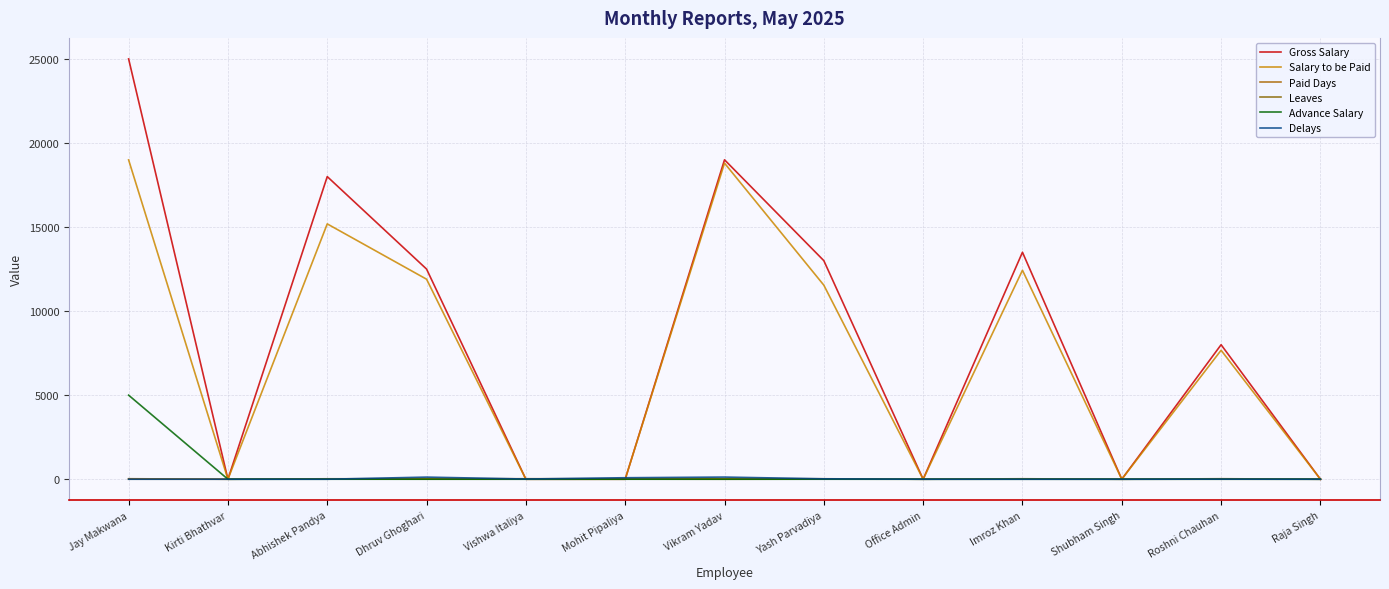

Is the value of Gross Salary at Yash Parvadiya greater than the value of Delays at Abhishek Pandya?

Yes